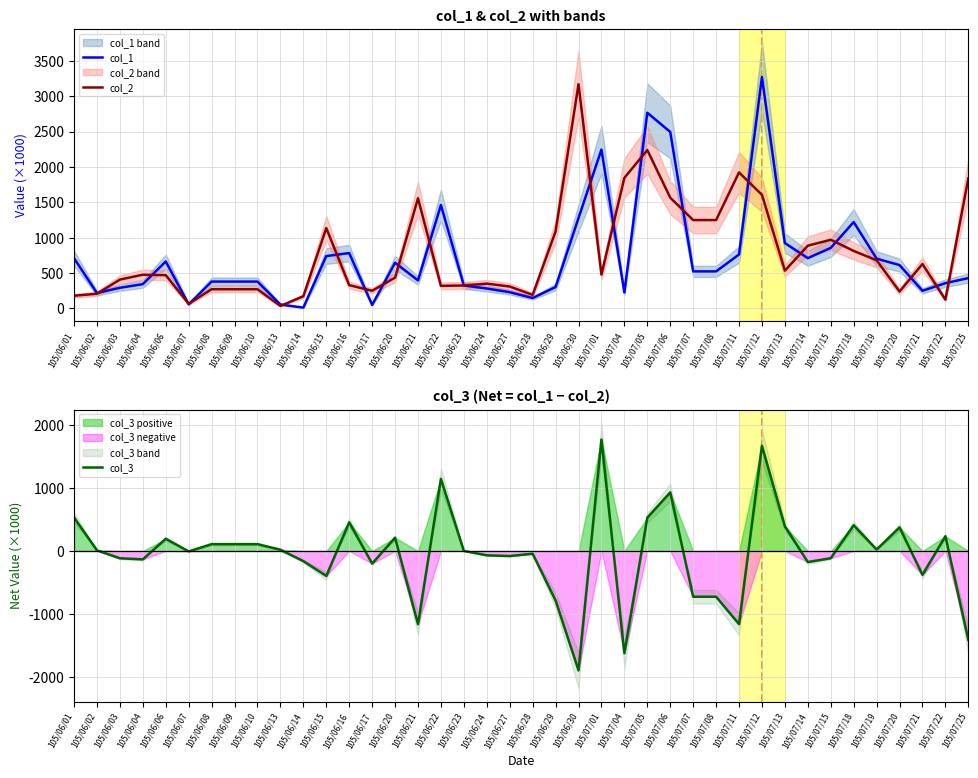

What position from the left is 105/07/21?

38